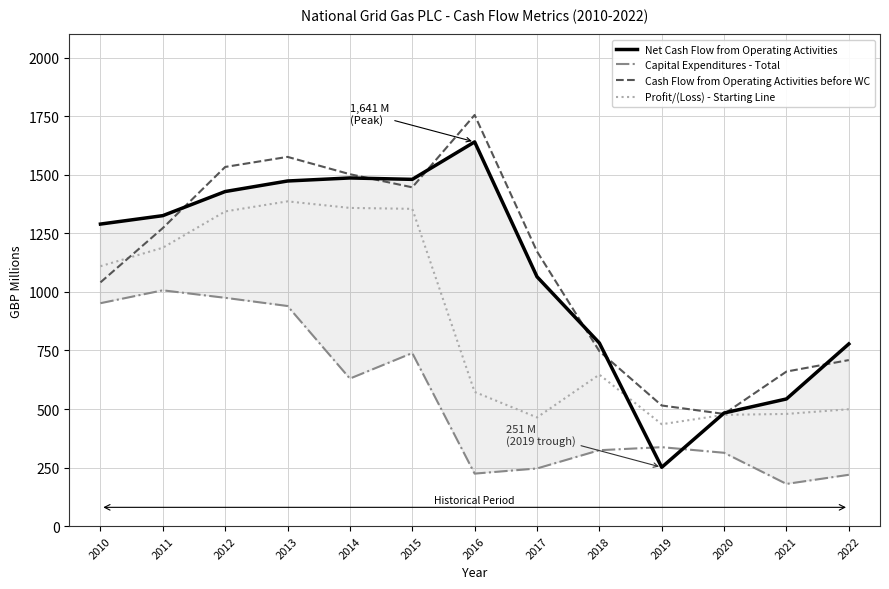

Rank the series at 2010 from lowest to highest value.

Capital Expenditures - Total, Cash Flow from Operating Activities before WC, Profit/(Loss) - Starting Line, Net Cash Flow from Operating Activities